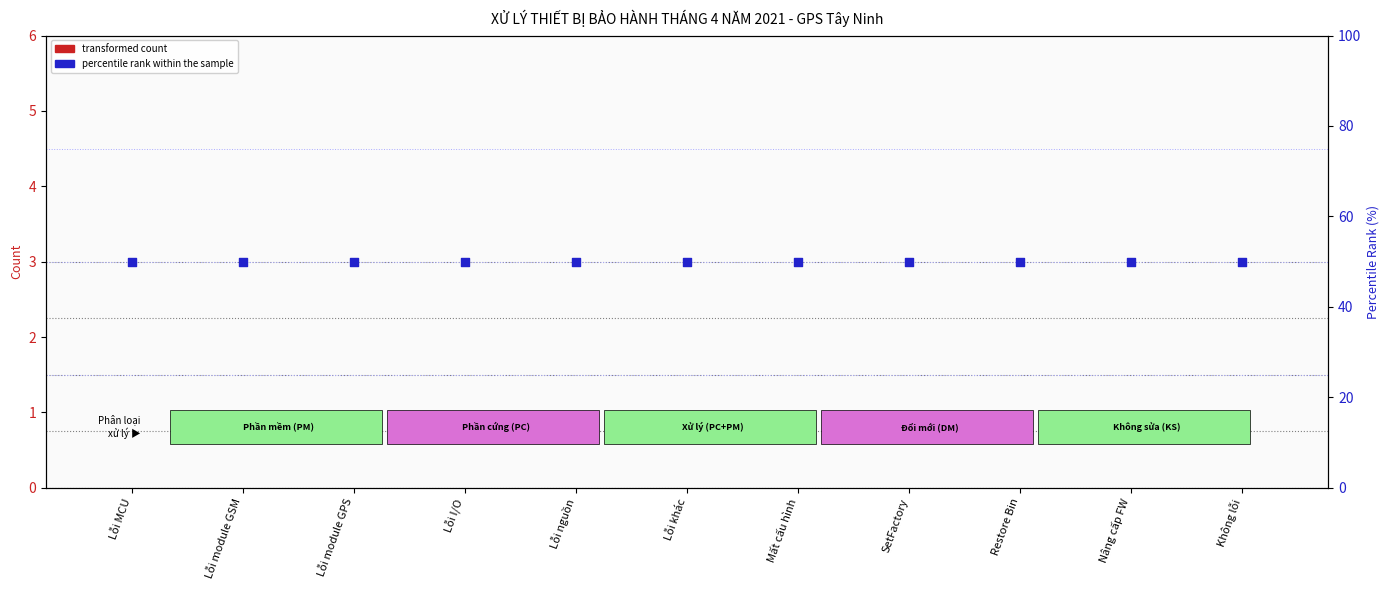

Is the value of transformed count at Nâng cấp FW greater than the value of percentile rank within the sample at Lỗi nguồn?

No